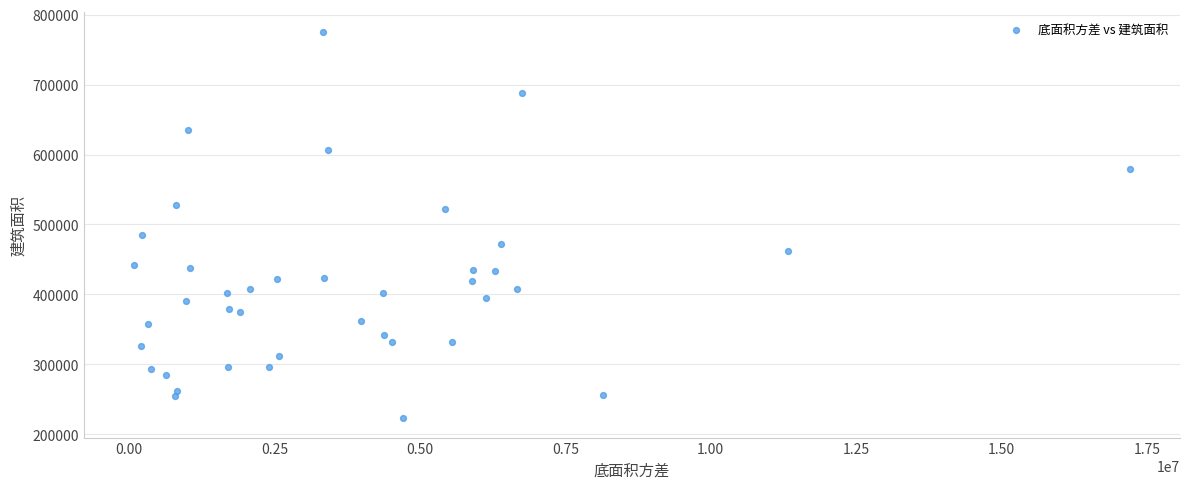

What is the range of Y values (max minus min)?

553019.9